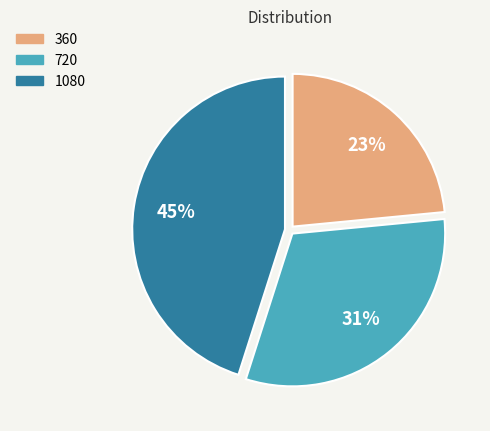

To the nearest percent, what percentage of the pie is 1080?

45%